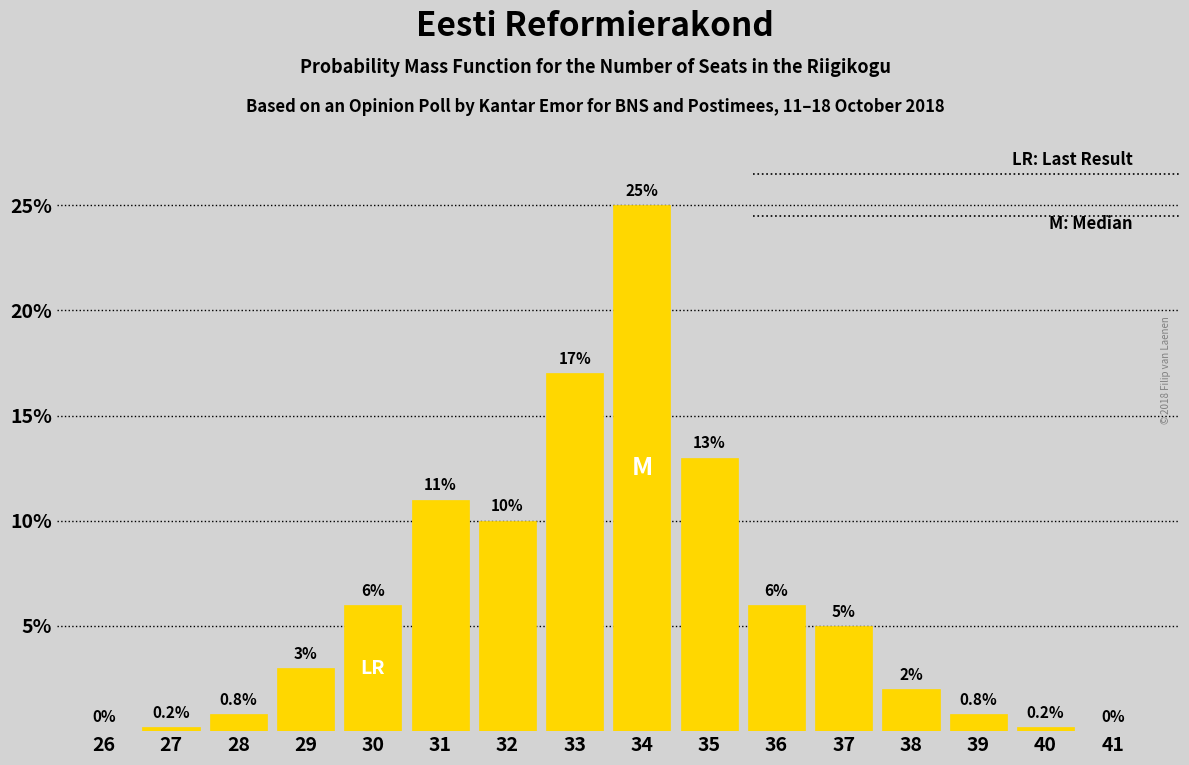

Reading left to right, extract all data points from this chart.

26=0.0	27=0.2	28=0.8	29=3.0	30=6.0	31=11.0	32=10.0	33=17.0	34=25.0	35=13.0	36=6.0	37=5.0	38=2.0	39=0.8	40=0.2	41=0.0